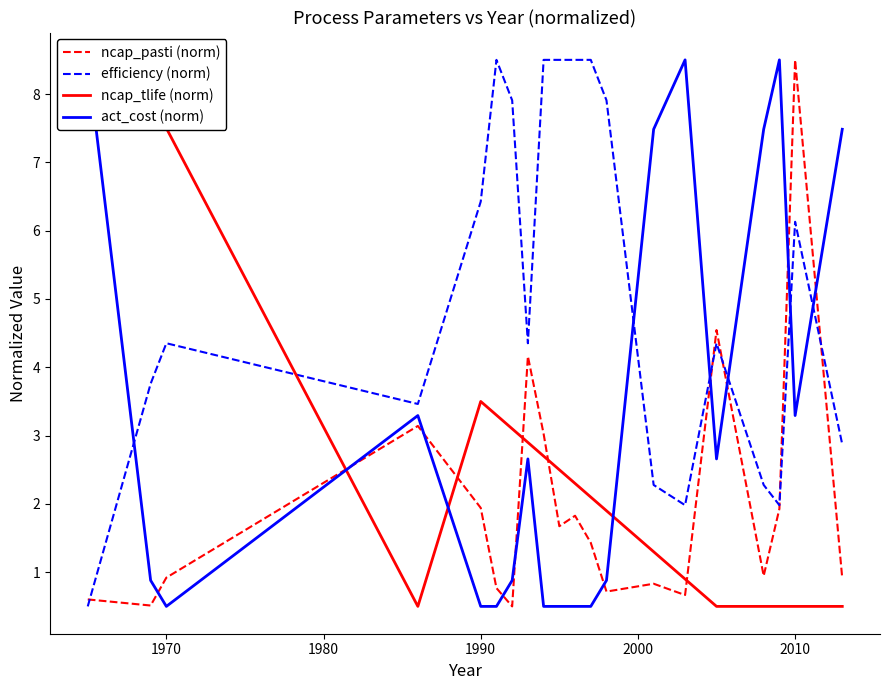

What is the highest value of the ncap_pasti (norm) series?

8.5